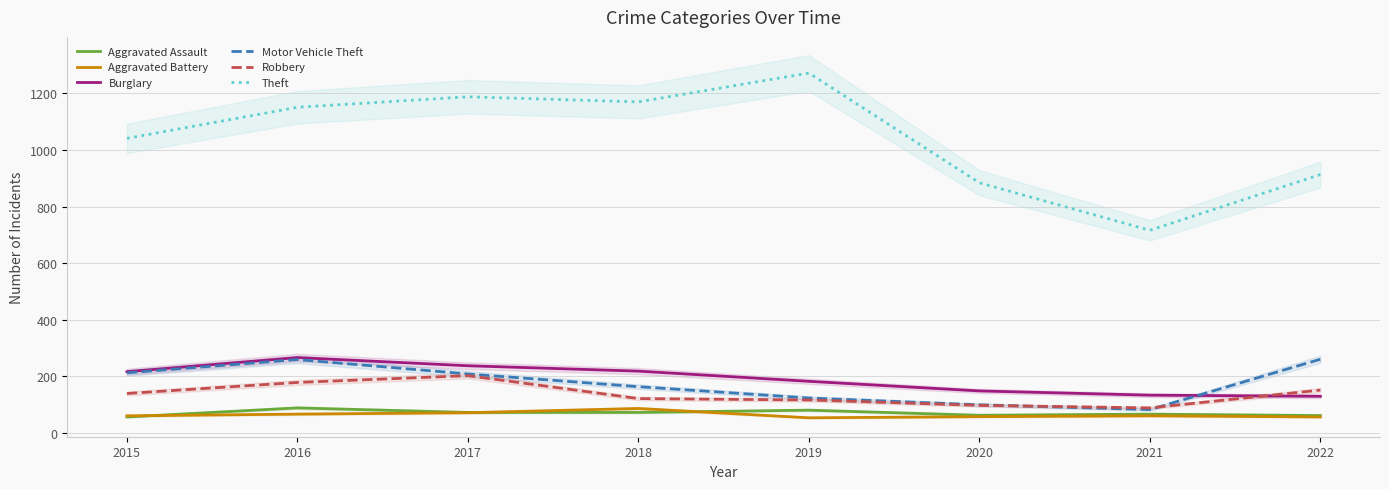

How many series are shown in this chart?

6